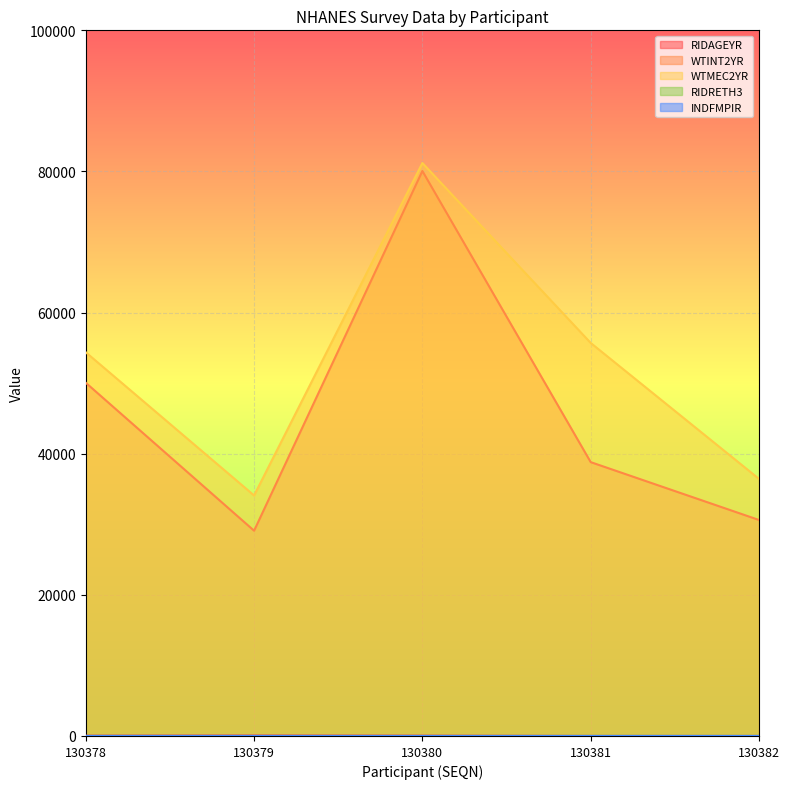

At which category does WTINT2YR reach its first local valley?

130379